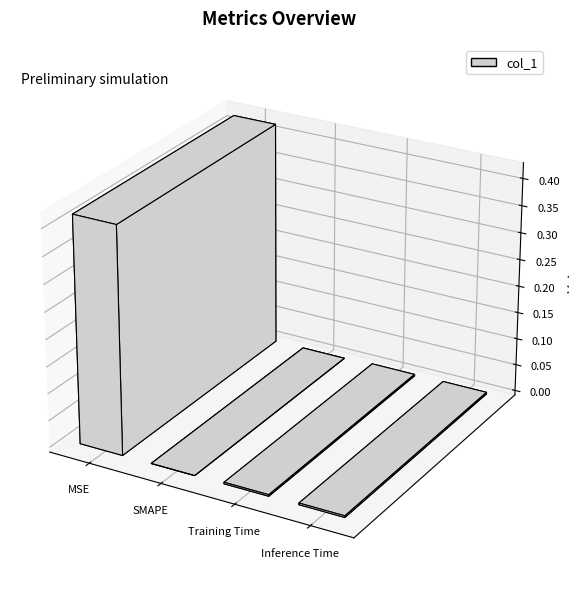

What is the sum of all values?

0.4